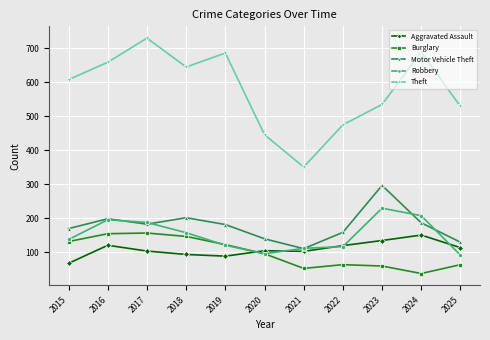

True or false: Aggravated Assault has more than 1 points higher than both neighbors.

True